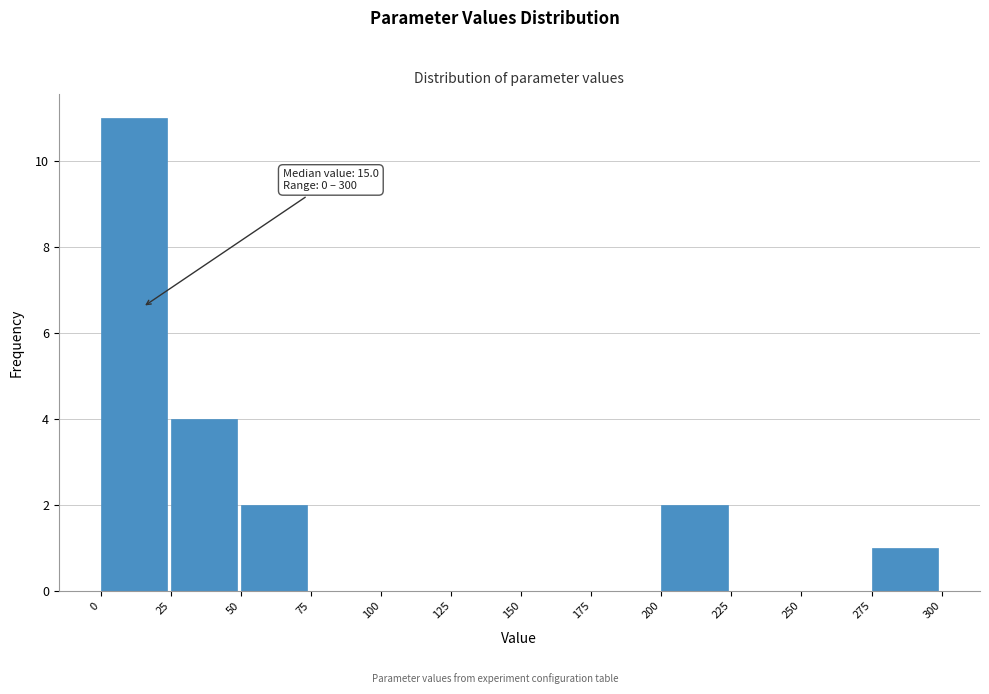

Which range on the x-axis has the tallest bar?

0 to 25